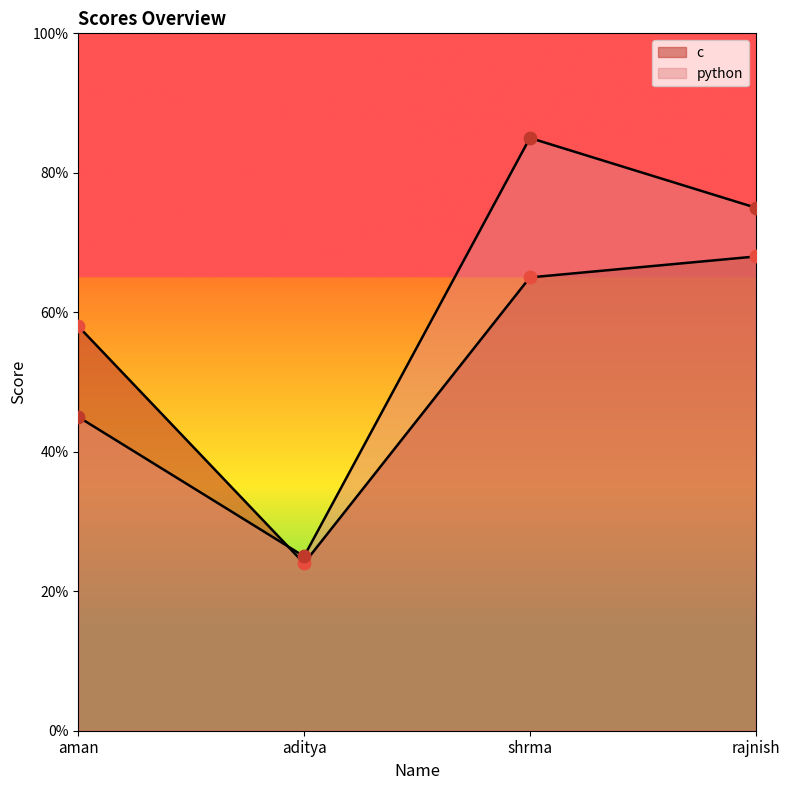

Is the value of python at rajnish greater than the value of c at aditya?

Yes